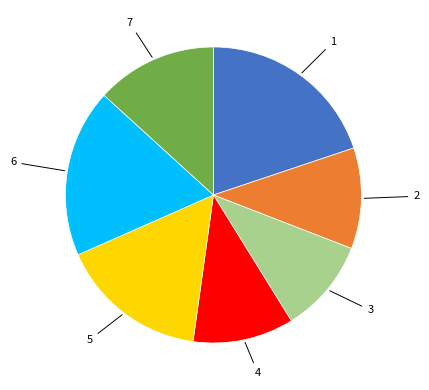

Is there a majority slice in this chart?

No